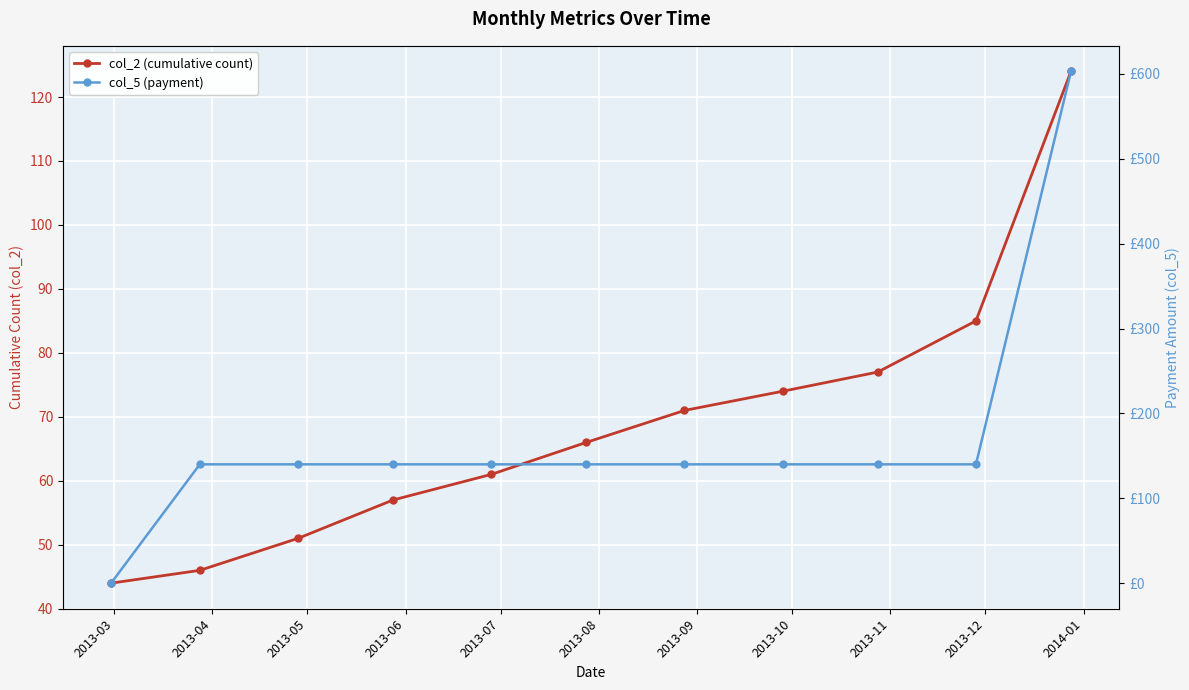

At which category is the sum across all series the highest?

2014-01